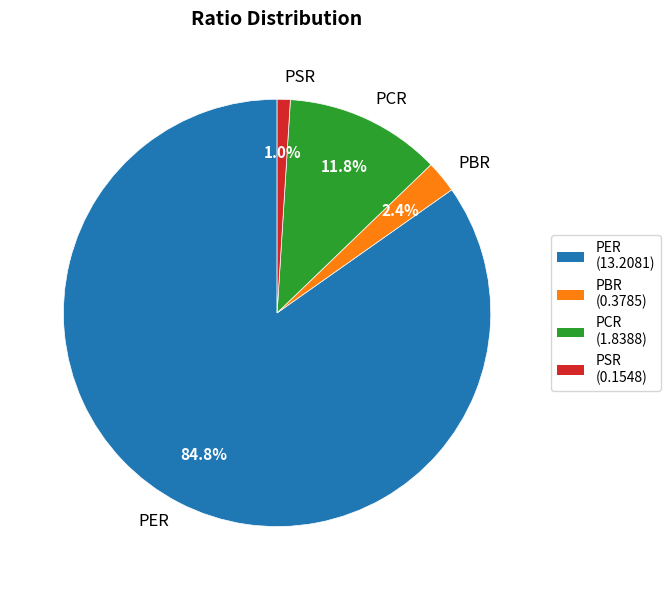

Which slice is the smallest?

PSR